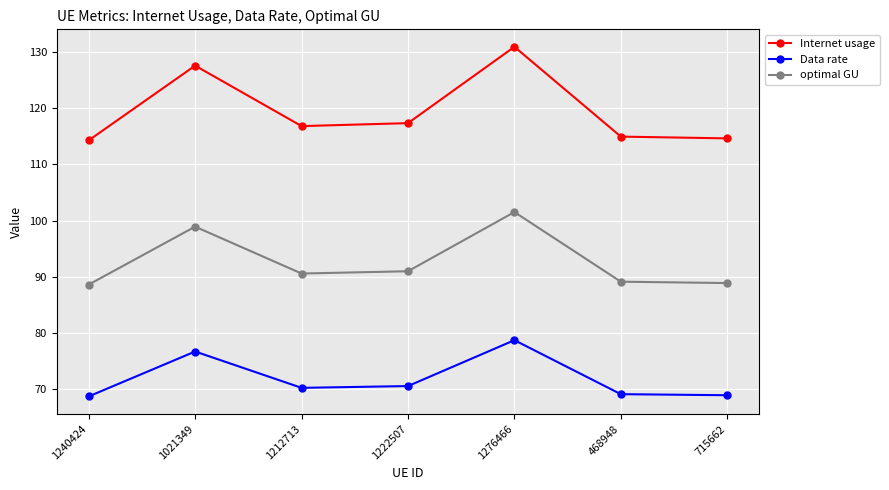

Which series has the widest spread of values?

Internet usage